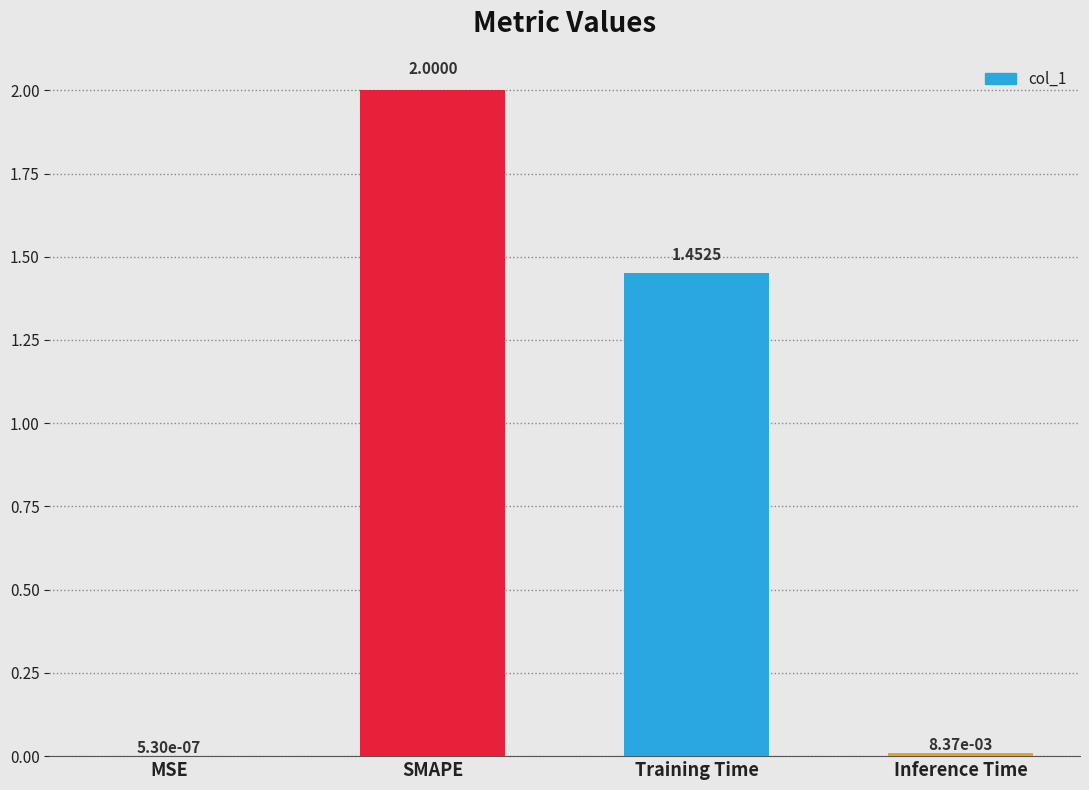

What is the change in value from MSE to SMAPE?

+2.0